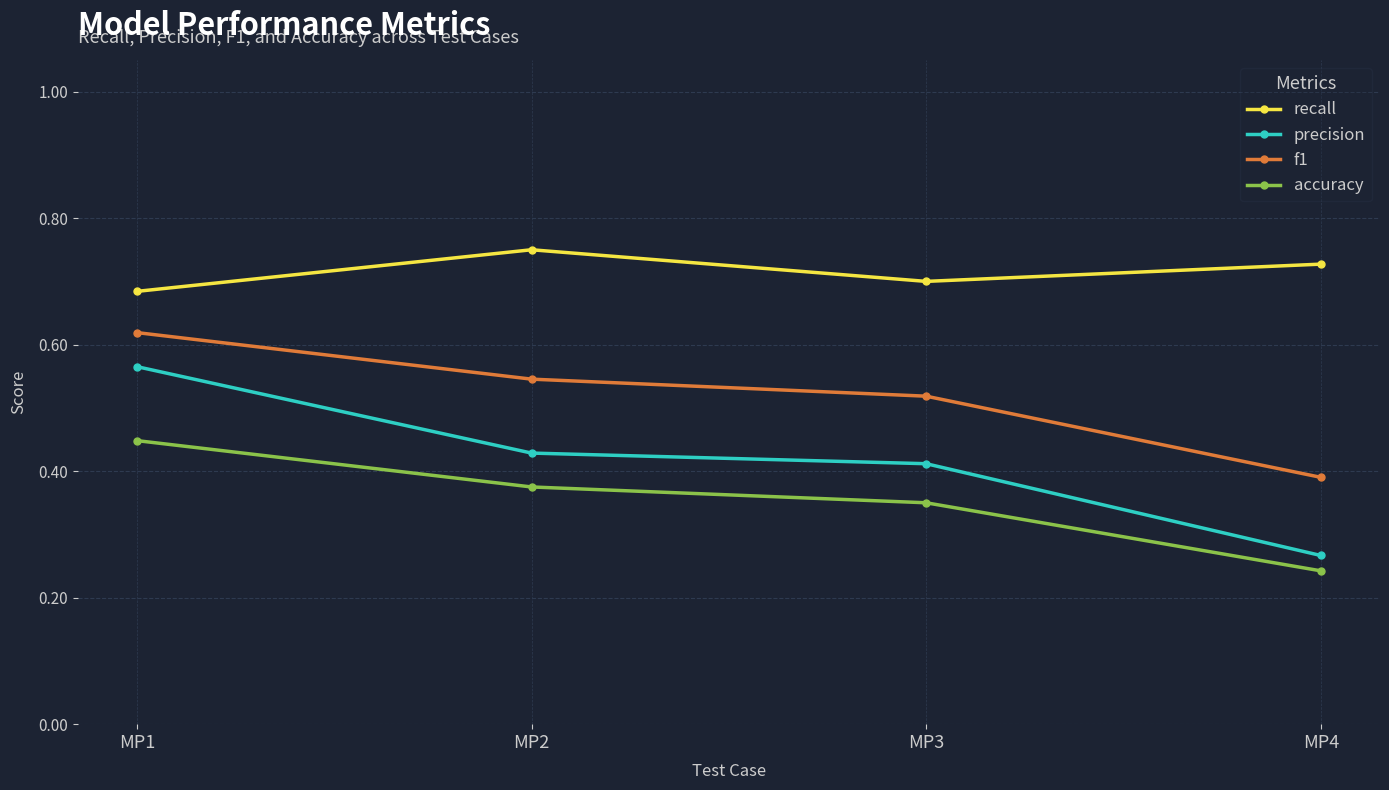

What are all the series names shown in the legend?

recall, precision, f1, accuracy